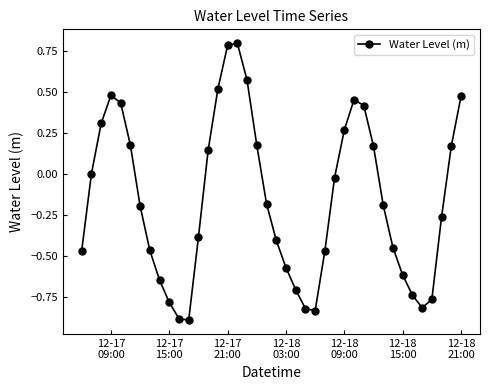

What is the value of the 16th point from the left?

0.8